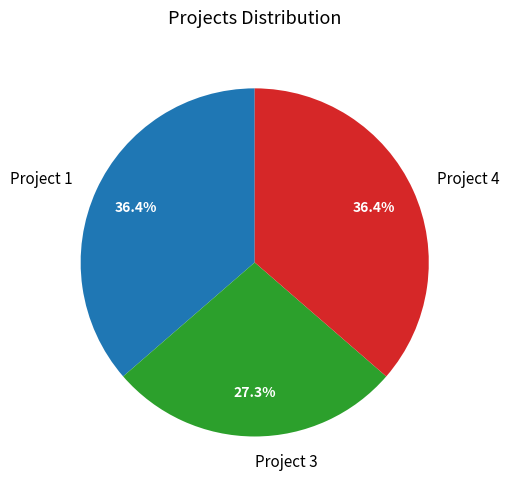

How many segments does this pie chart have?

3